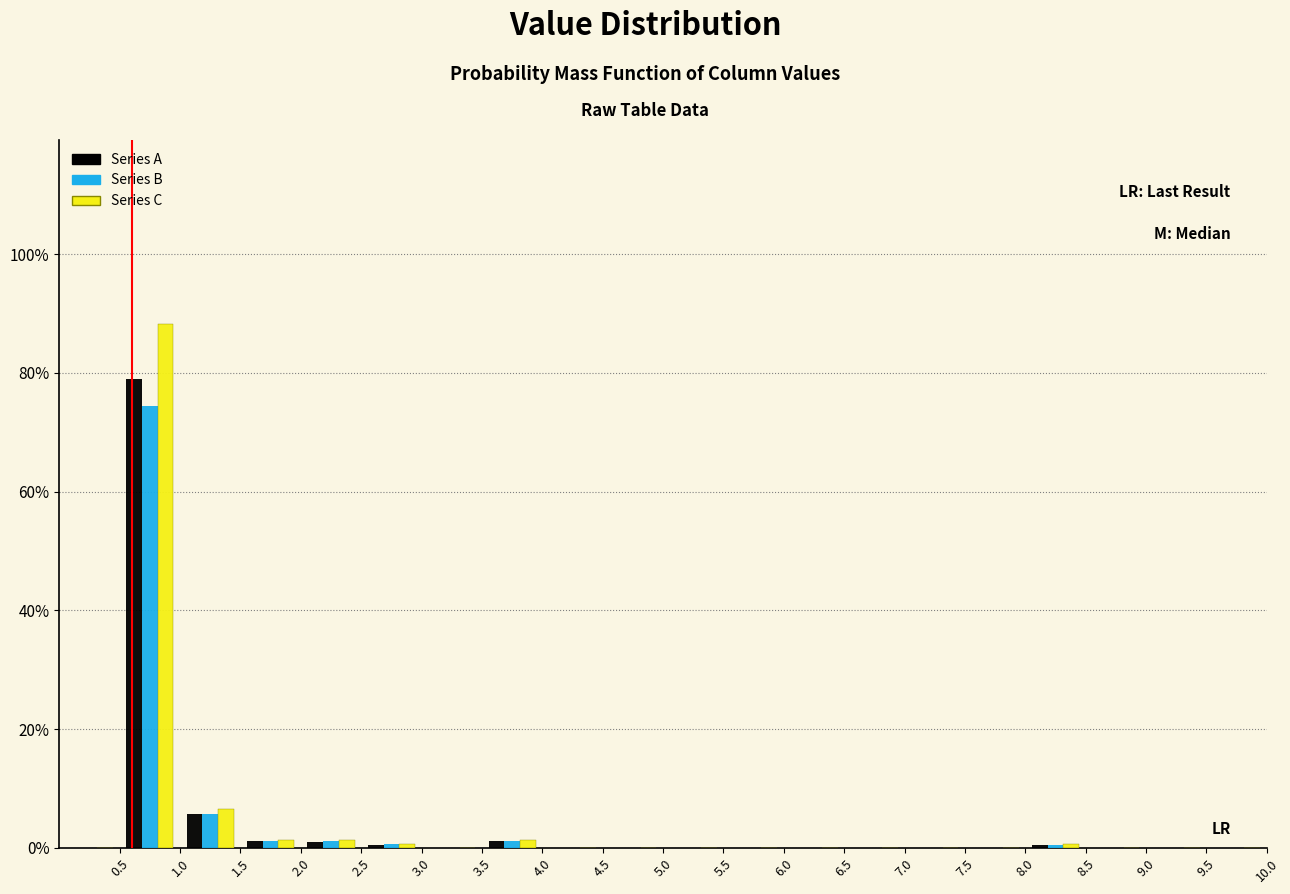

What is the height of the Series A bar covering 0.5 to 1.0 on the x-axis? The values are not printed on the chart, so give them approximately, as read against the axis.

80